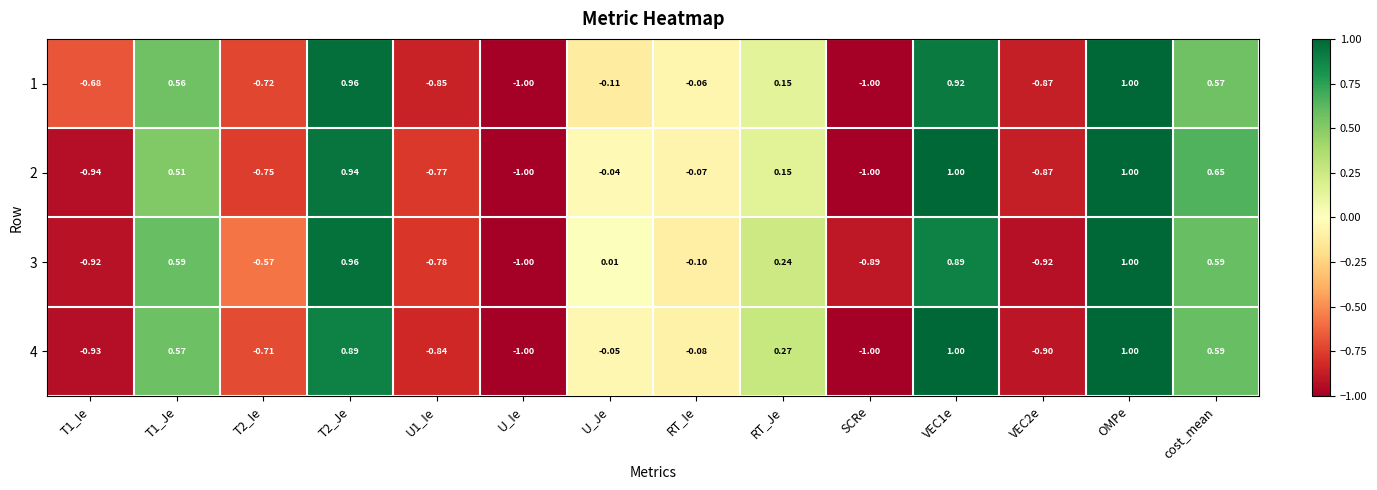

At which label is 1 closest to 0?

RT_Ie